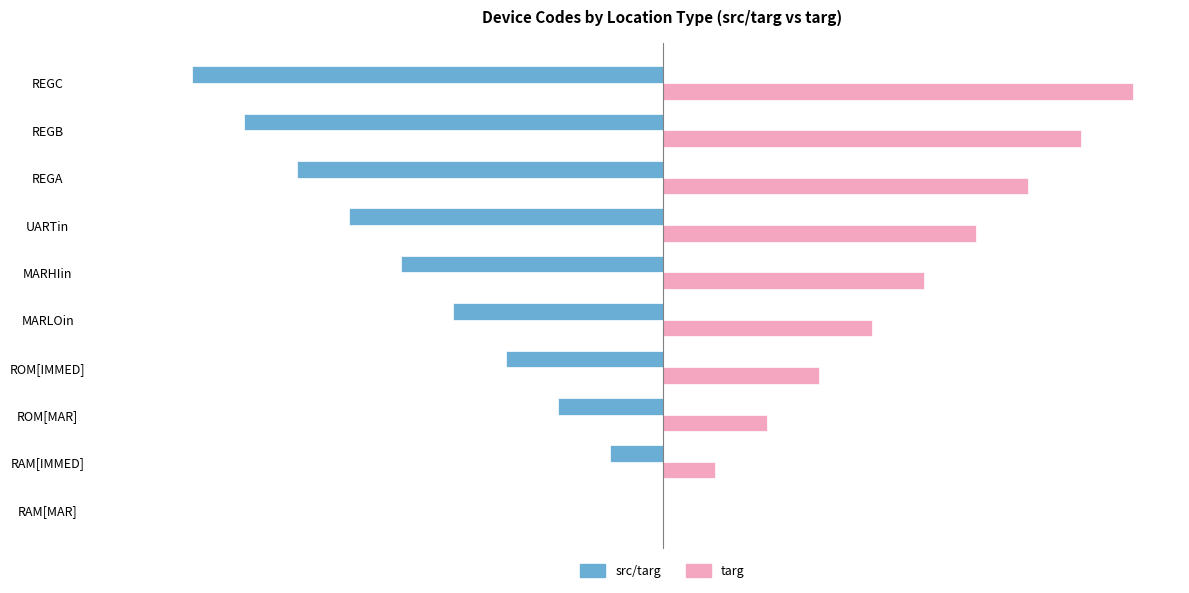

What is the maximum value shown in the chart?

9